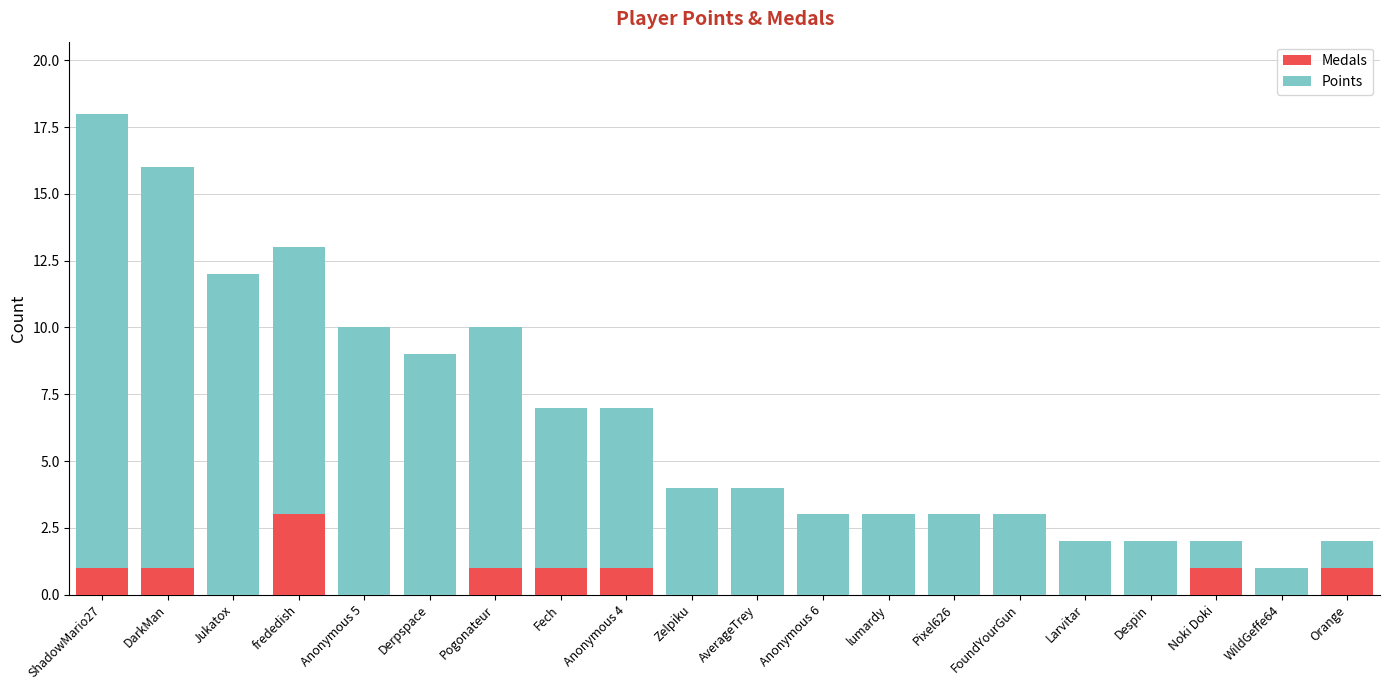

The value of Medals at Anonymous 6 is 1. True or false?

False